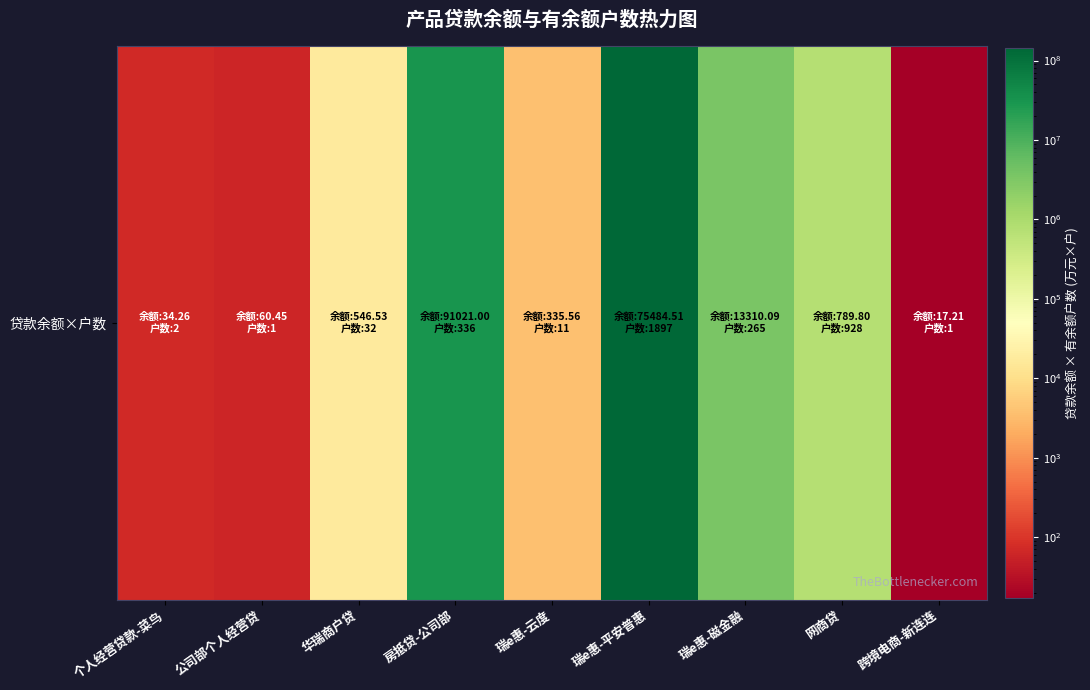

True or false: the data shows 45886598.5 at 房抵贷-公司部.

False